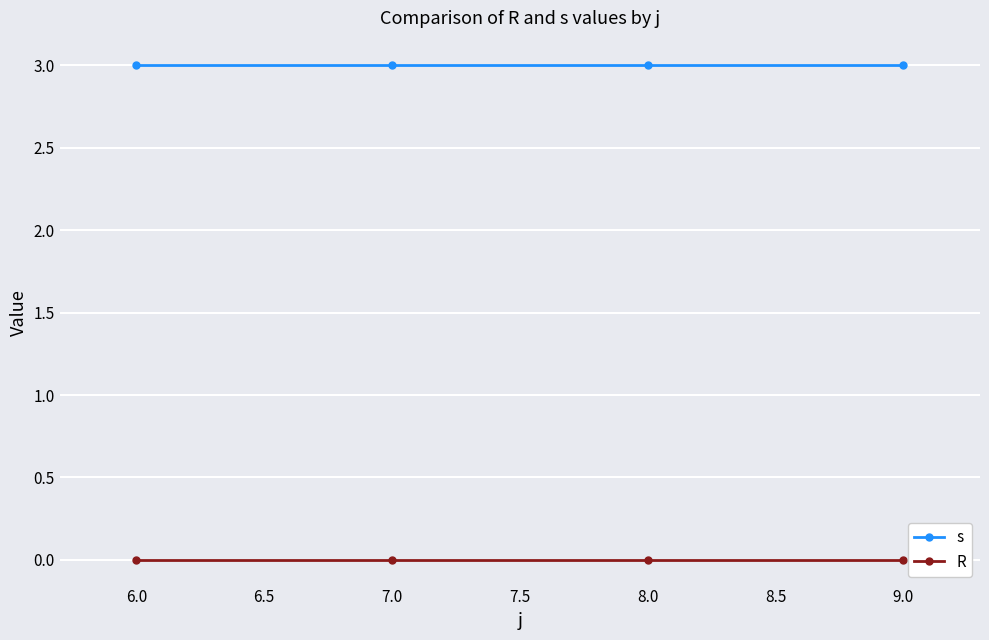

What is the greatest value displayed?

3